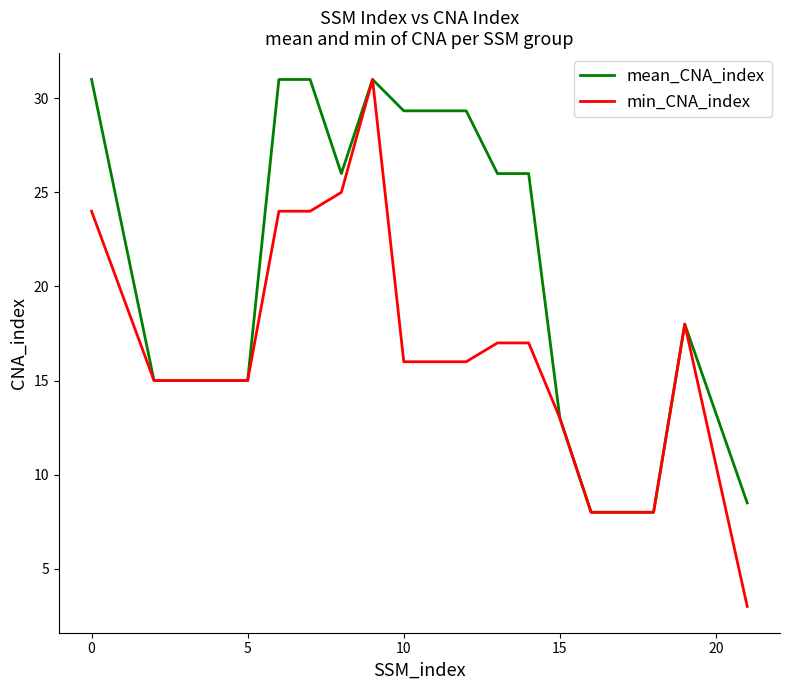

Which series has the largest range (max minus min)?

min_CNA_index